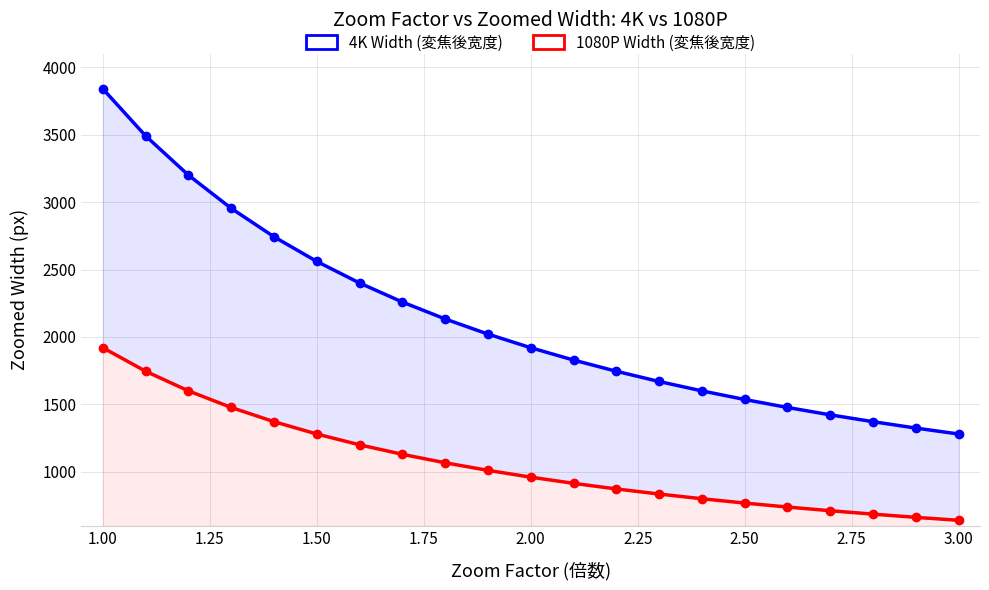

What is the maximum value for 1080P Width (変焦後宽度)?

1920.0